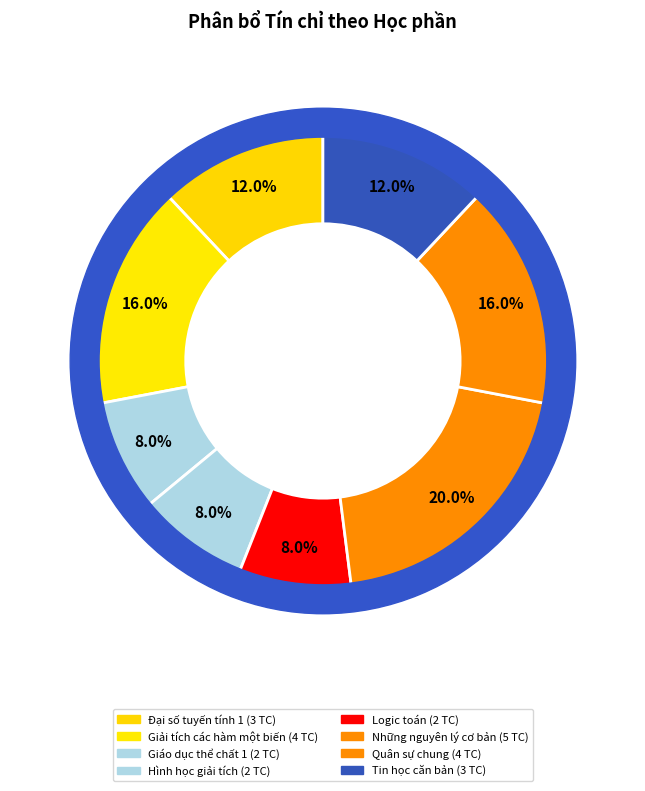

How many segments does this pie chart have?

8